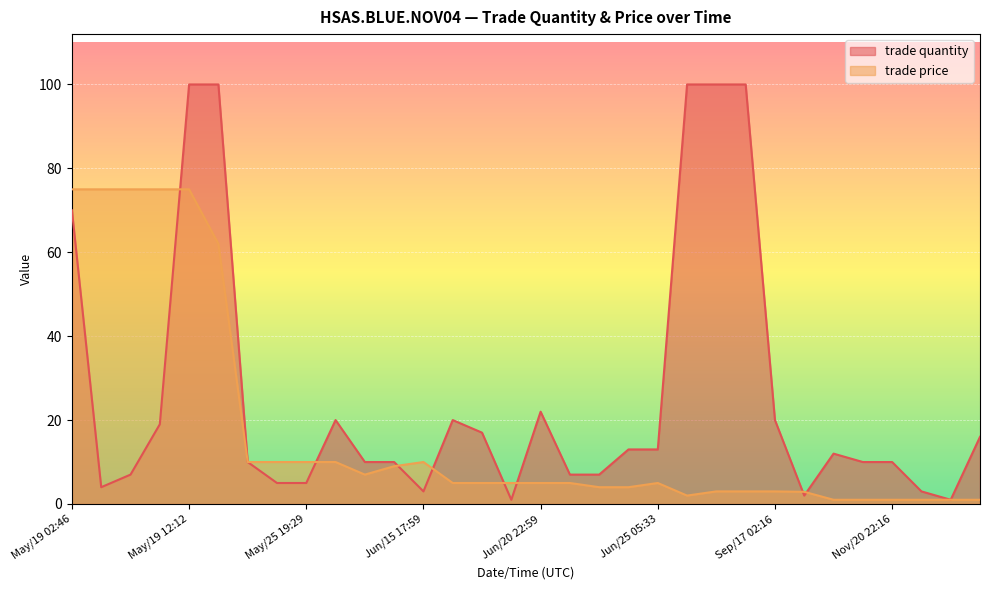

List the series in order of their overall mean, highest first.

trade quantity, trade price